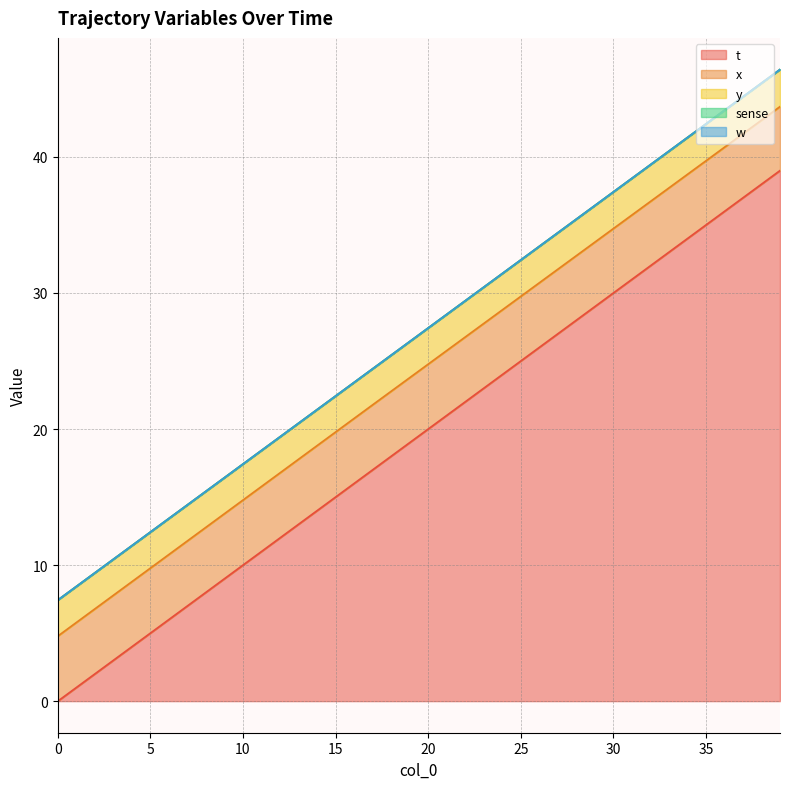

What are all the series names shown in the legend?

t, x, y, sense, w